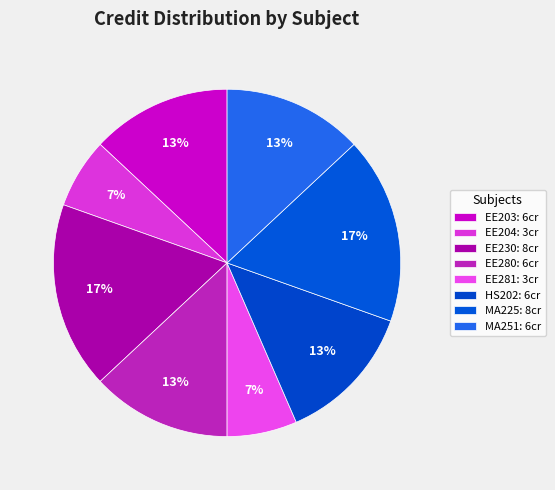

Which slice is the largest?

EE230